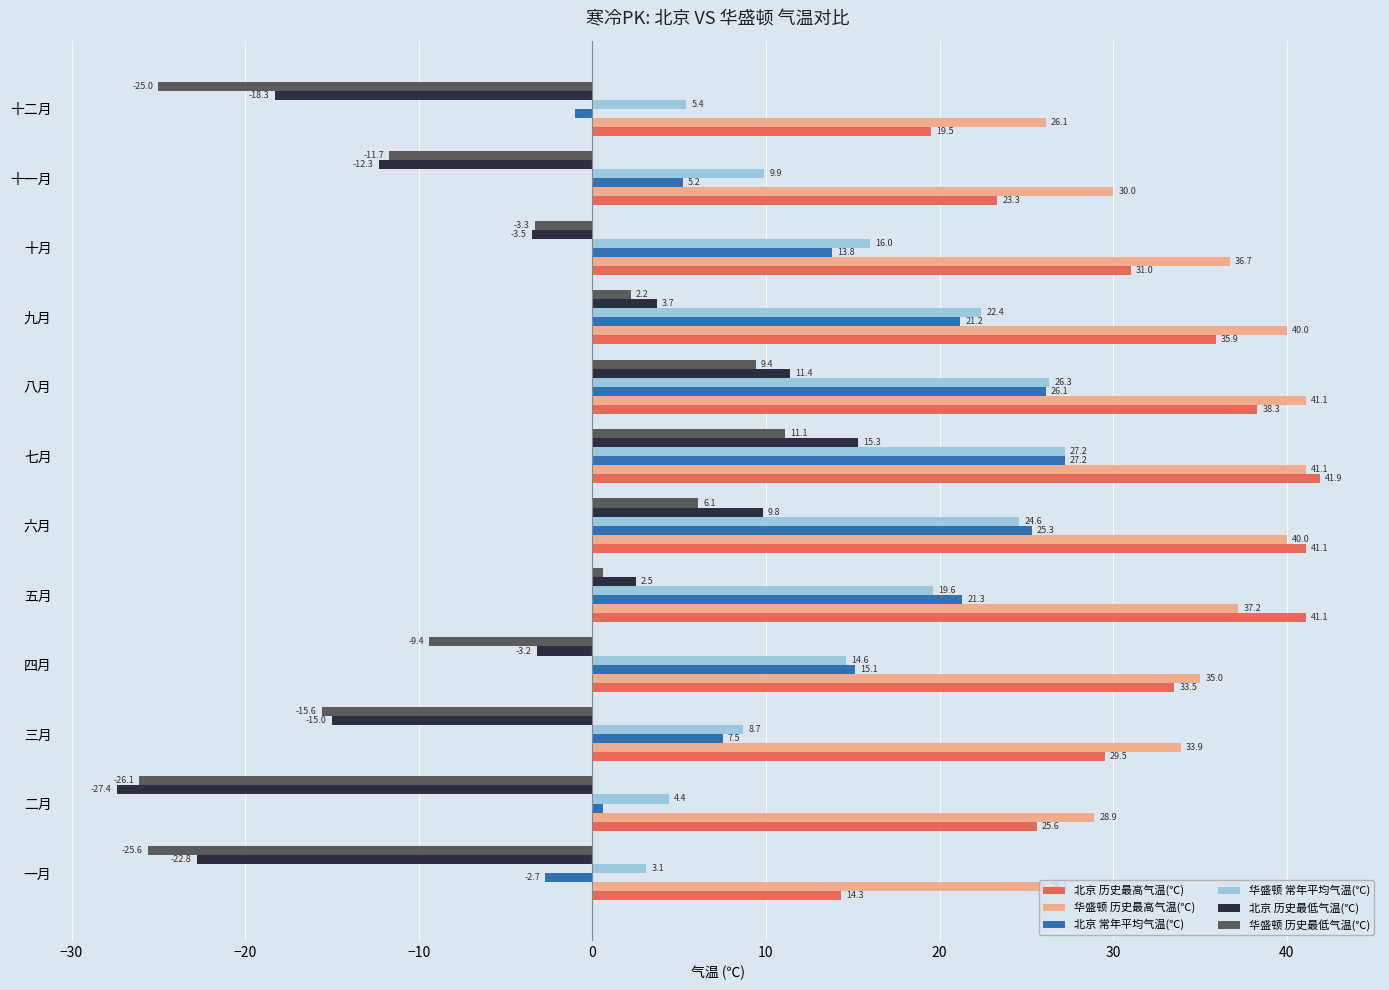

What are all the series names shown in the legend?

北京 历史最高气温(℃), 华盛顿 历史最高气温(℃), 北京 常年平均气温(℃), 华盛顿 常年平均气温(℃), 北京 历史最低气温(℃), 华盛顿 历史最低气温(℃)